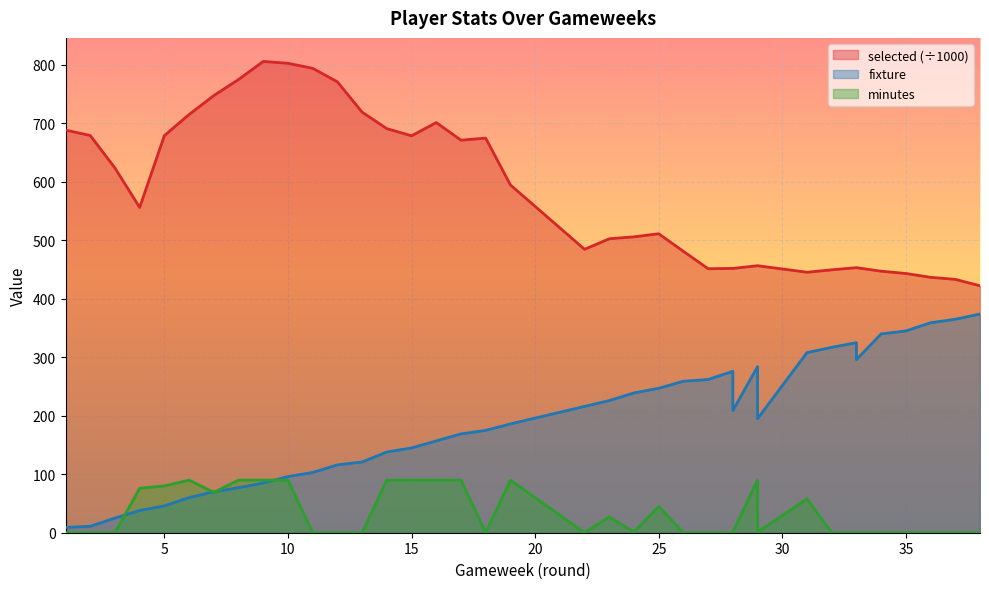

At 7, list the series in order from largest to smallest.

selected, fixture, minutes